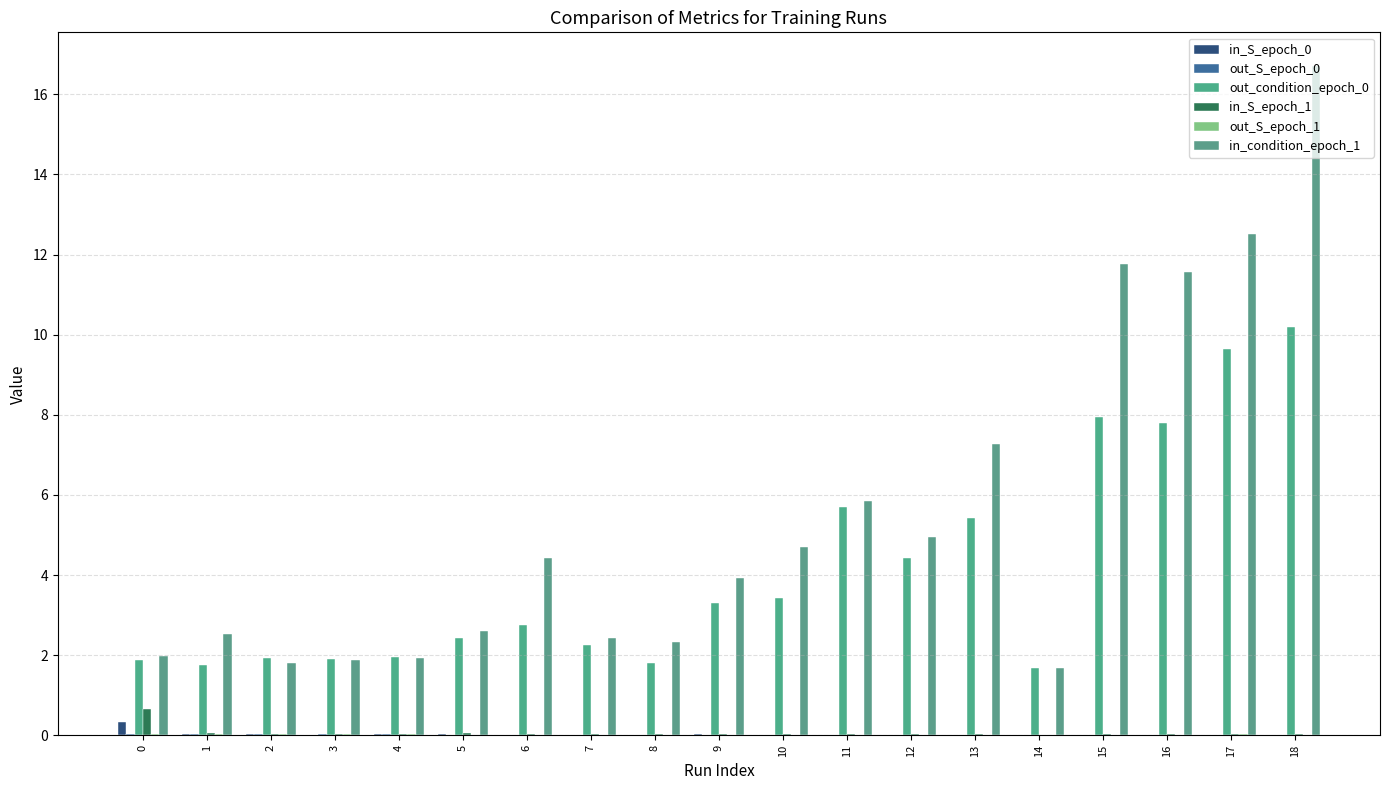

What is the difference between the highest and lowest values at 2?

1.9